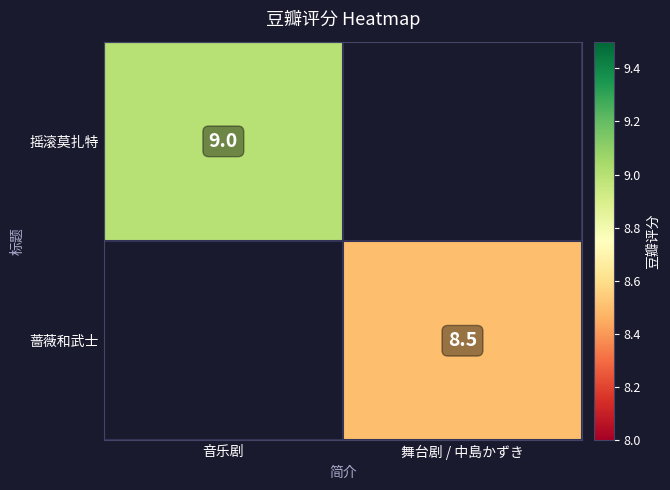

True or false: 摇滚莫扎特 has a value of 9.0 at 音乐剧.

True